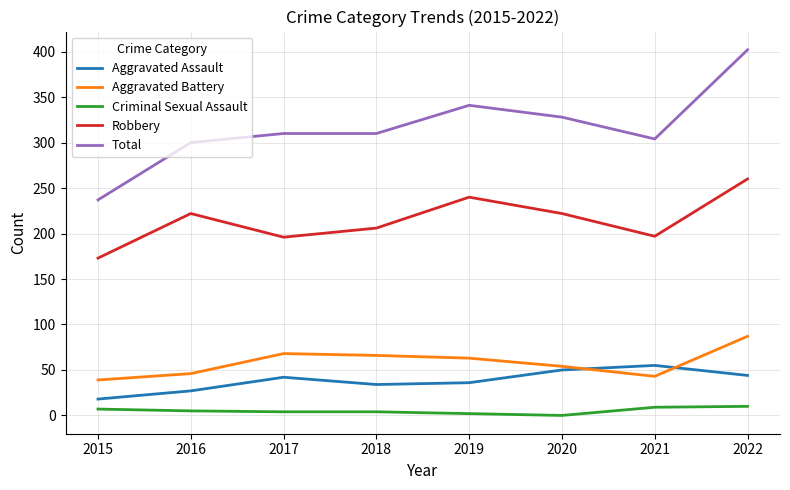

Which category has the highest value in the Aggravated Assault series?

2021